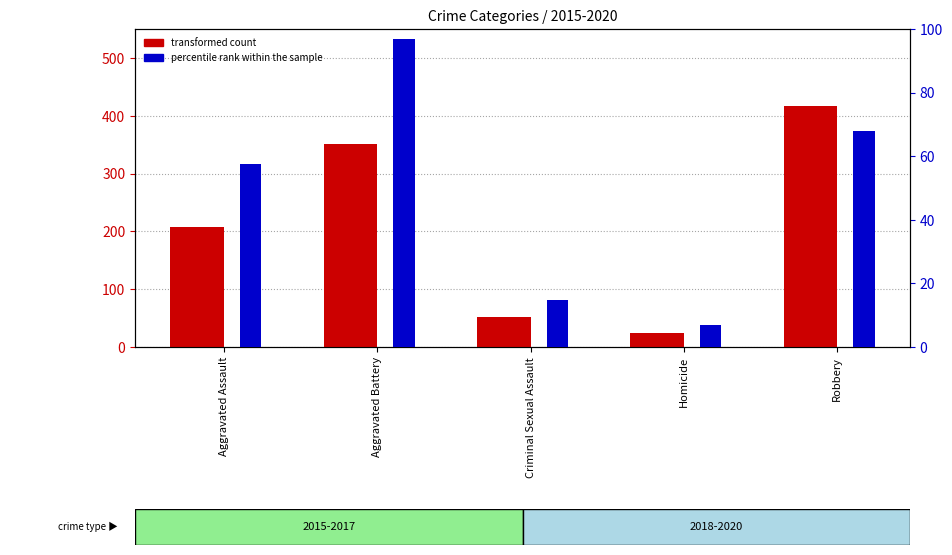

True or false: transformed count (2015-2017) has a value of 52.7 at Criminal Sexual Assault.

True